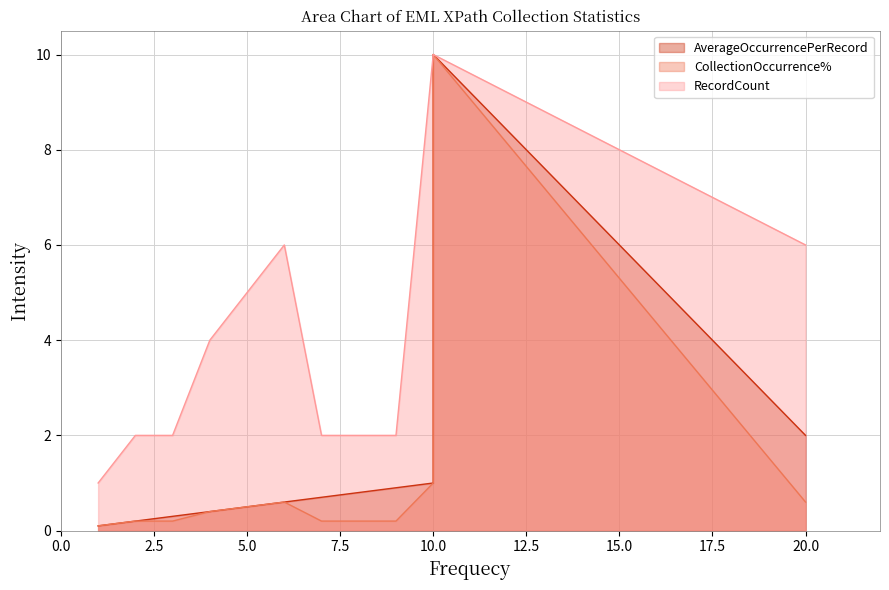

At which label is RecordCount closest to 5?

5